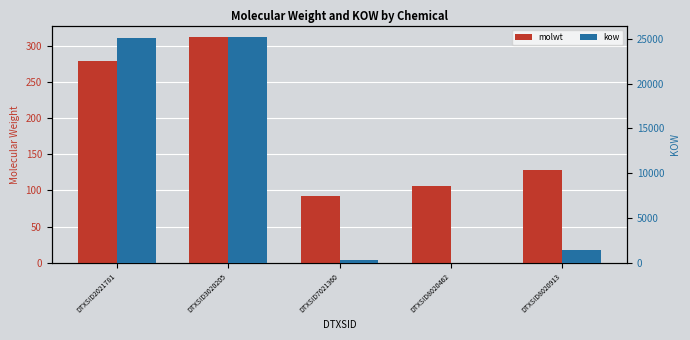

Reading left to right, list all the values displayed in this chart.

molwt: 278.4	312.4	92.1	106.1	128.2
kow: 25083.9	25228.3	328.4	0.1	1475.5